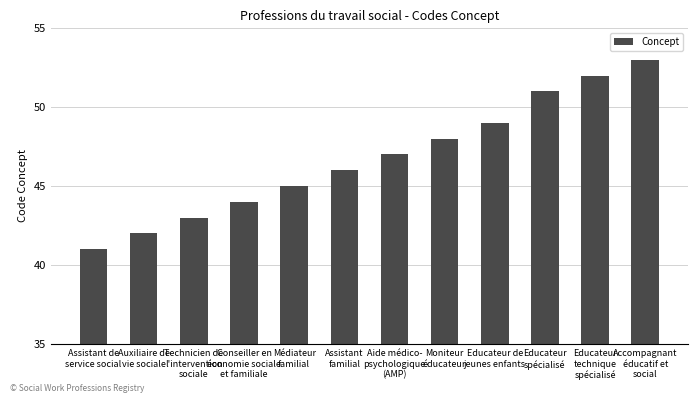

Count the number of categories in the chart.

12